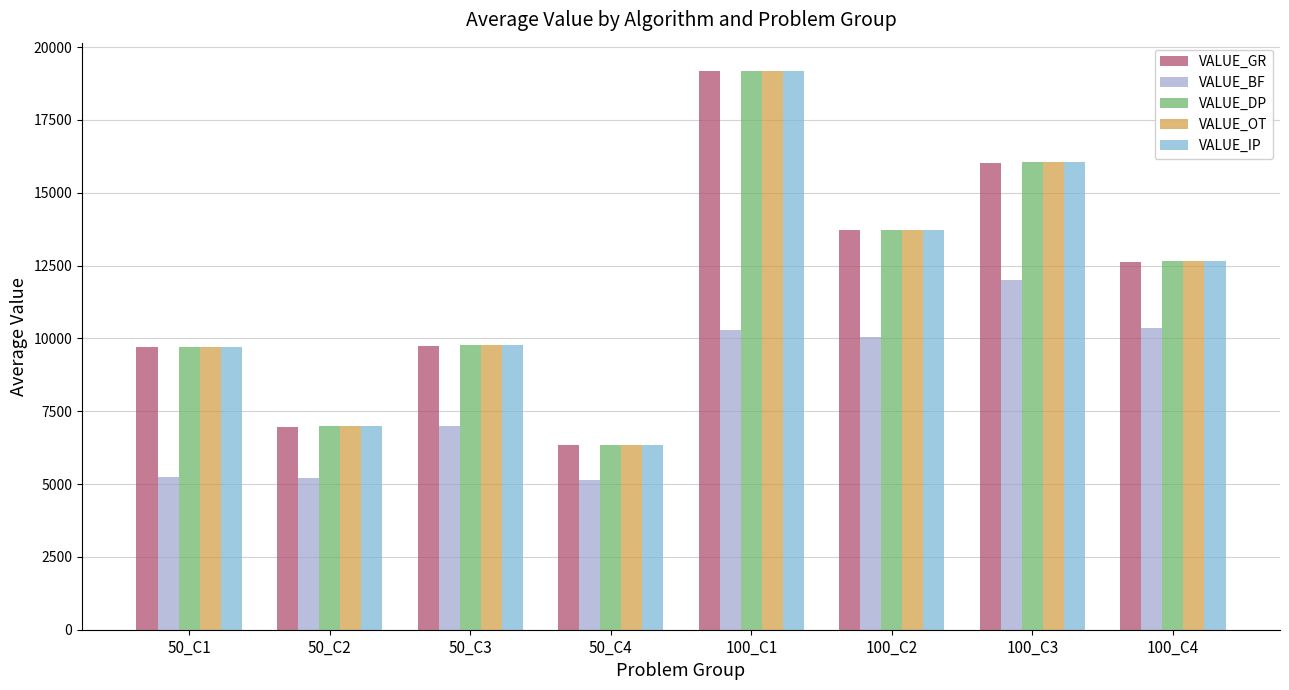

List the series in order of their peak value, highest first.

VALUE_DP, VALUE_OT, VALUE_IP, VALUE_GR, VALUE_BF